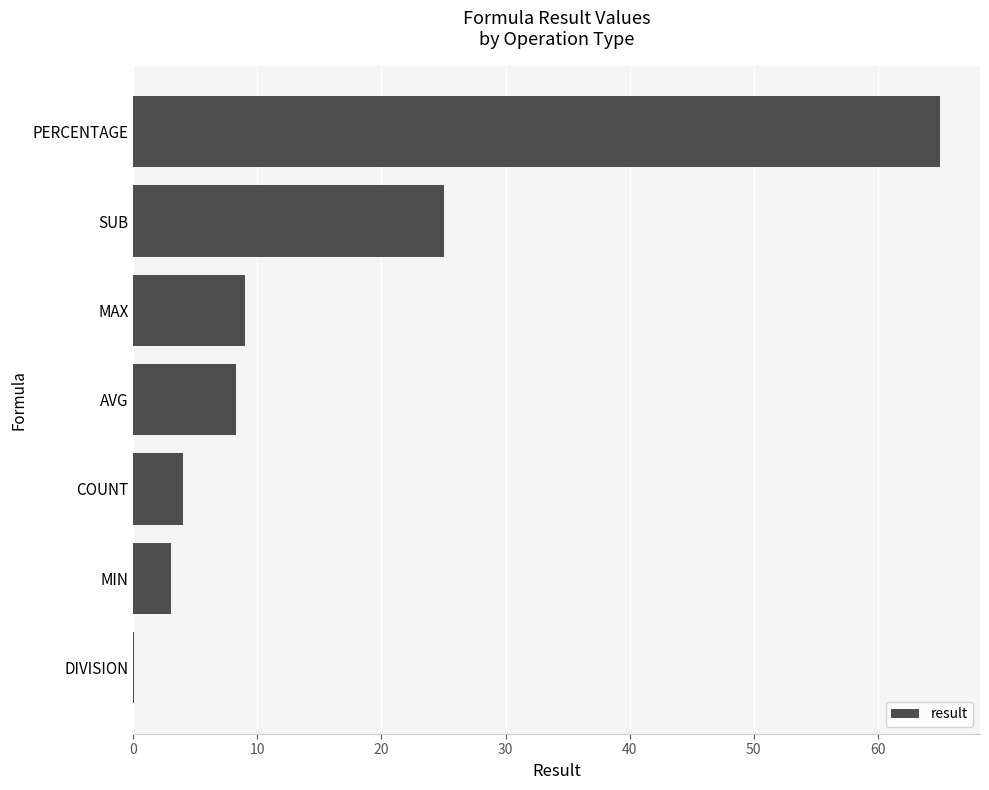

The chart shows a value of 13.6 at MAX. True or false?

False